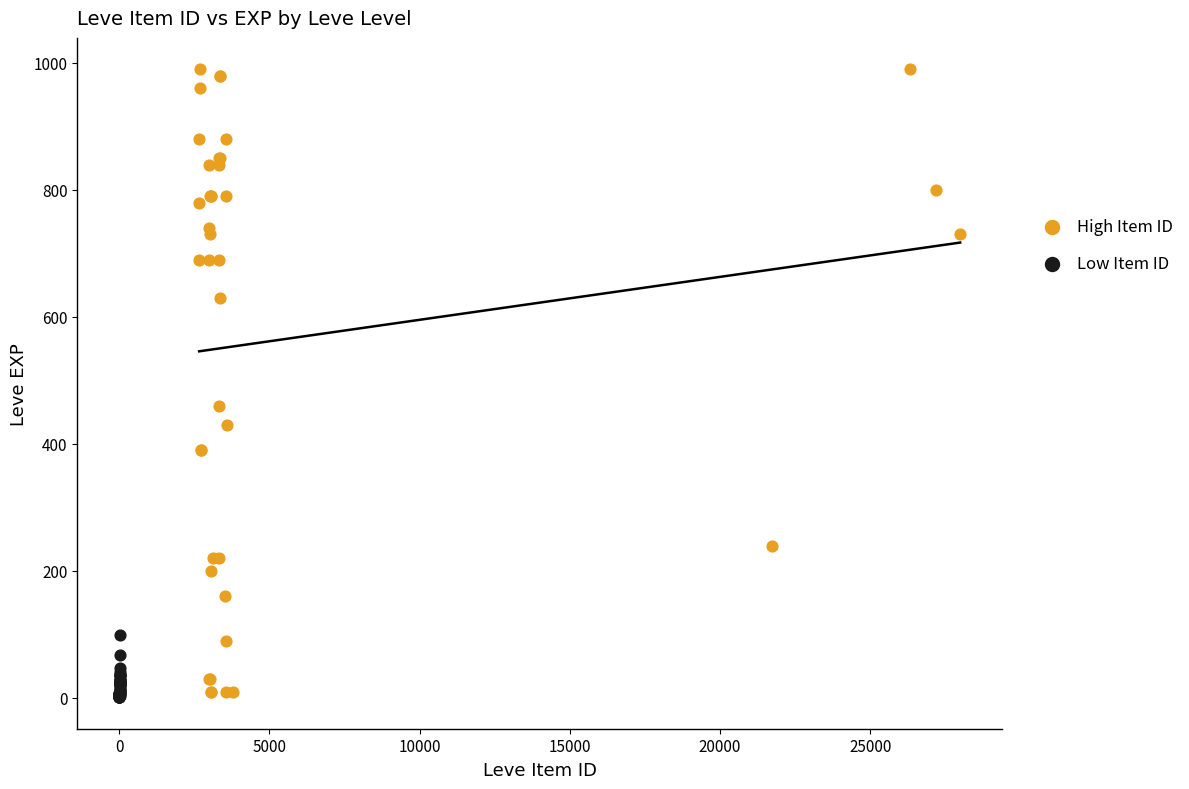

Which series has the largest Y range (max minus min)?

High Item ID